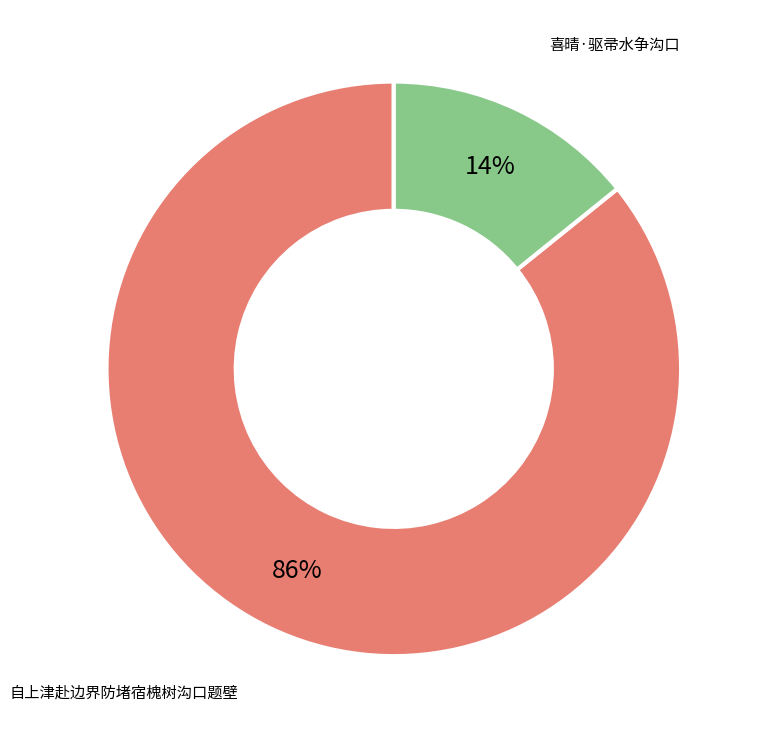

Is it true that 喜晴·驱帚水争沟口 is 3% of the pie?

False